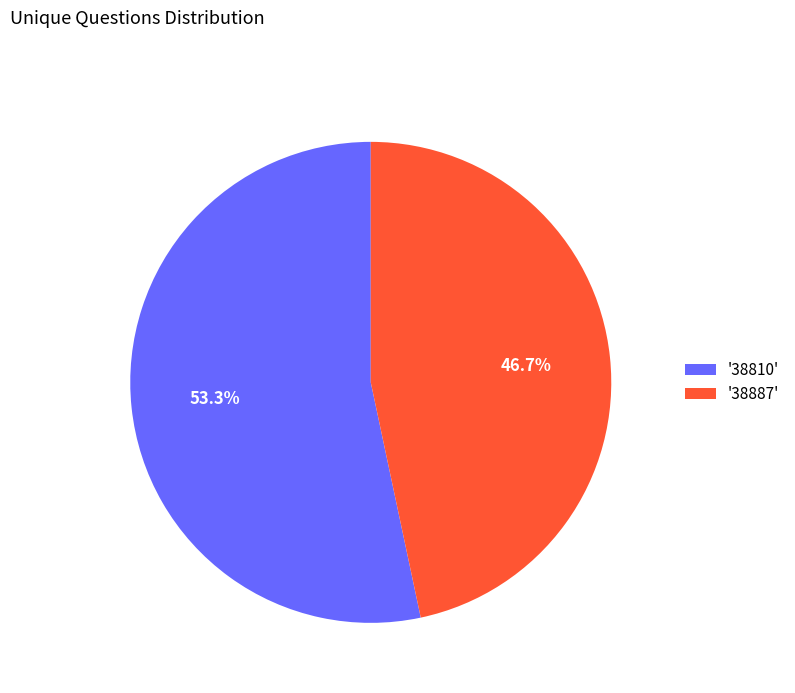

Between '38810' and '38887', which is larger?

'38810'